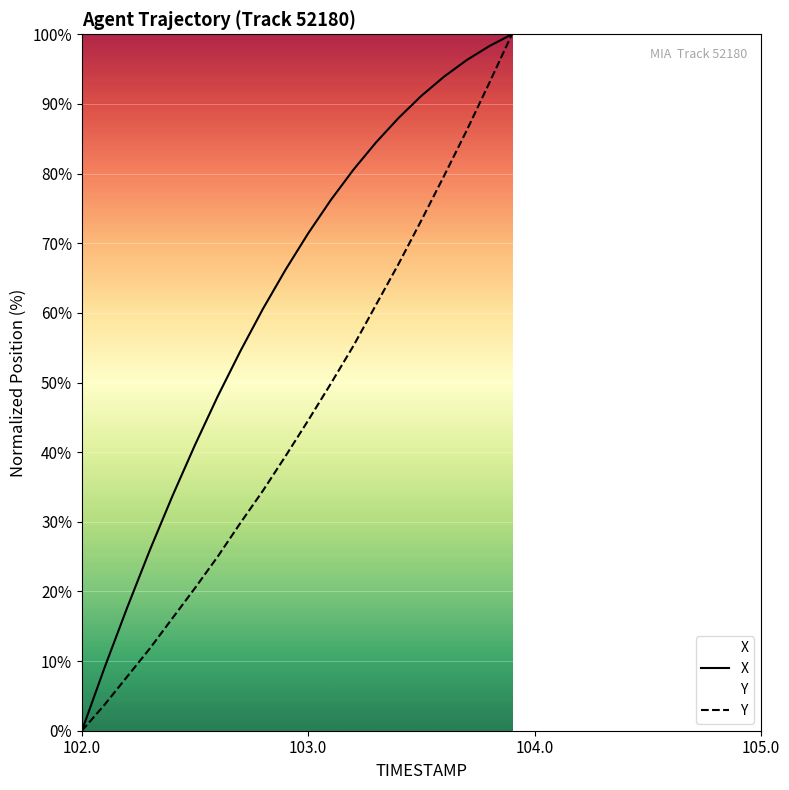

Rank the series by their maximum value, from lowest to highest.

X, Y